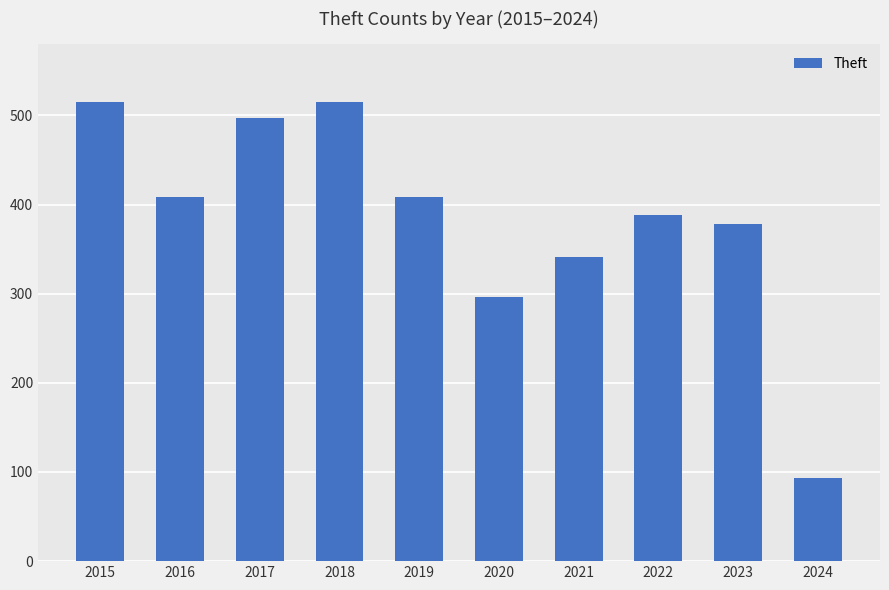

What is the difference between the values at 2021 and 2020?

45